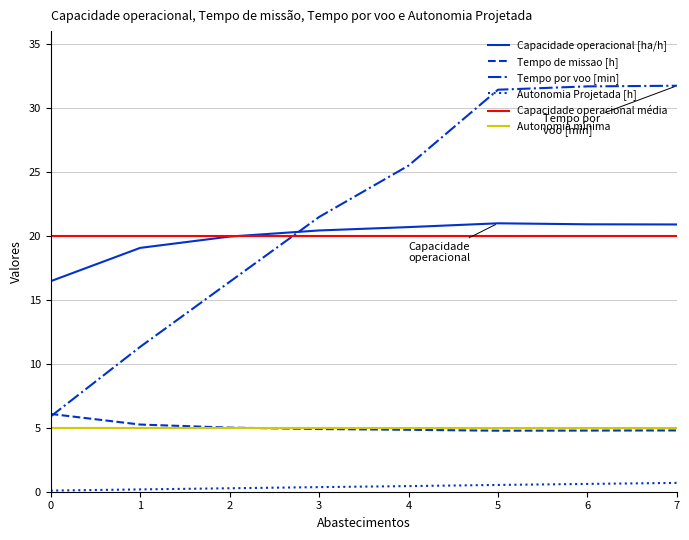

What is the average value of the Capacidade operacional [ha/h] series?

19.9